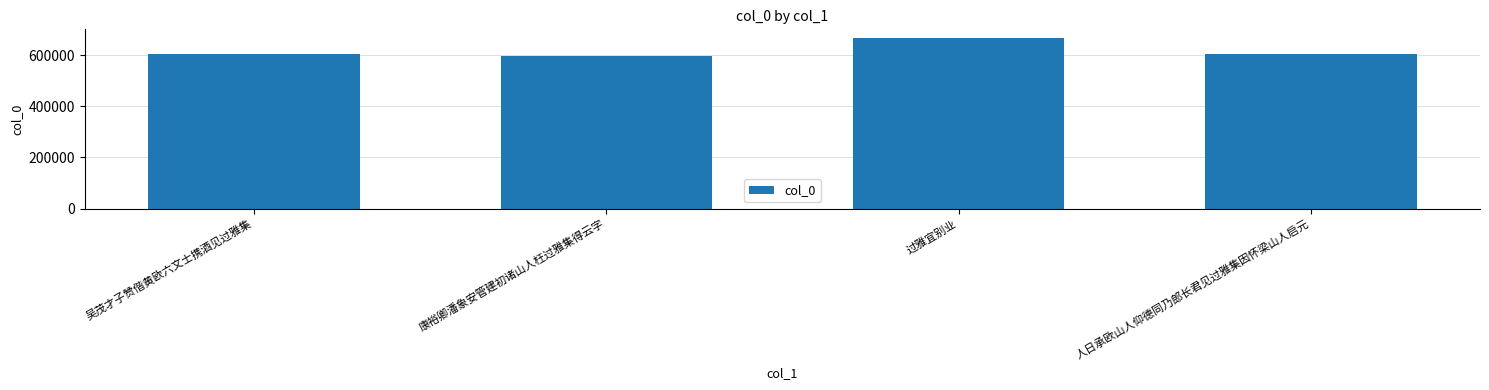

Approximately how many times larger is the value at 过雅宜别业 compared to 康裕卿潘象安管建初诸山人枉过雅集得云字?

1.1